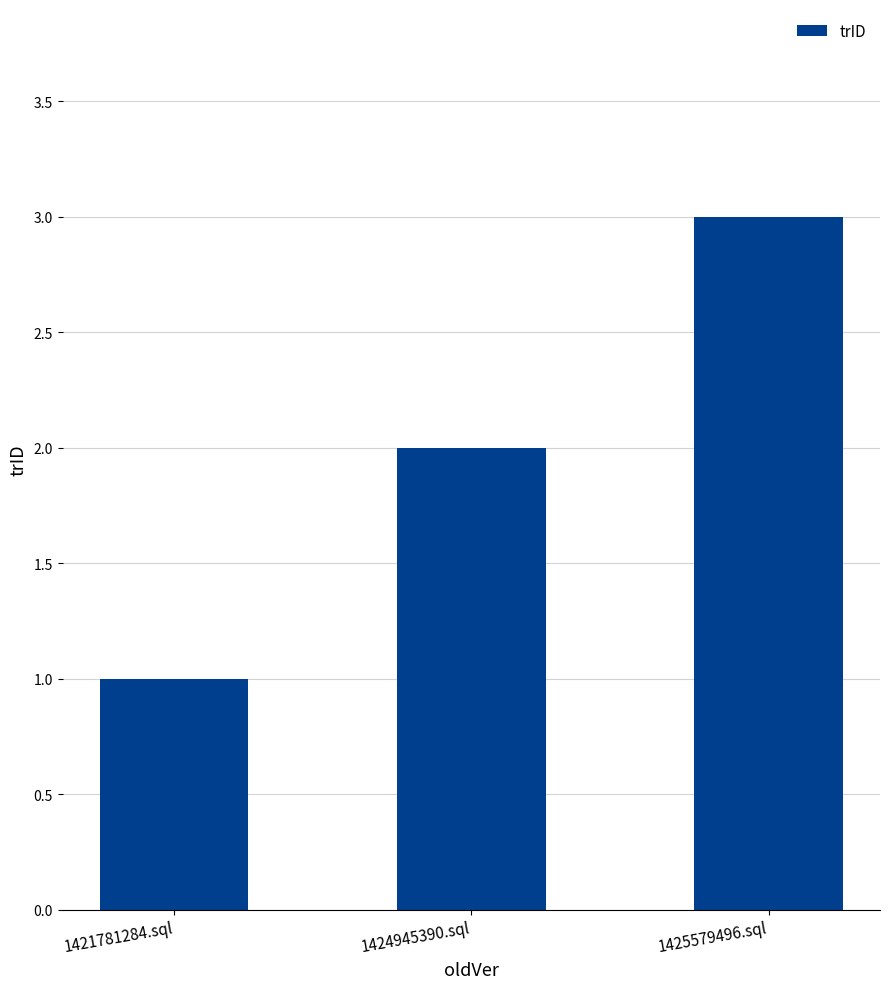

The chart shows a value of 1 at 1421781284.sql. True or false?

True